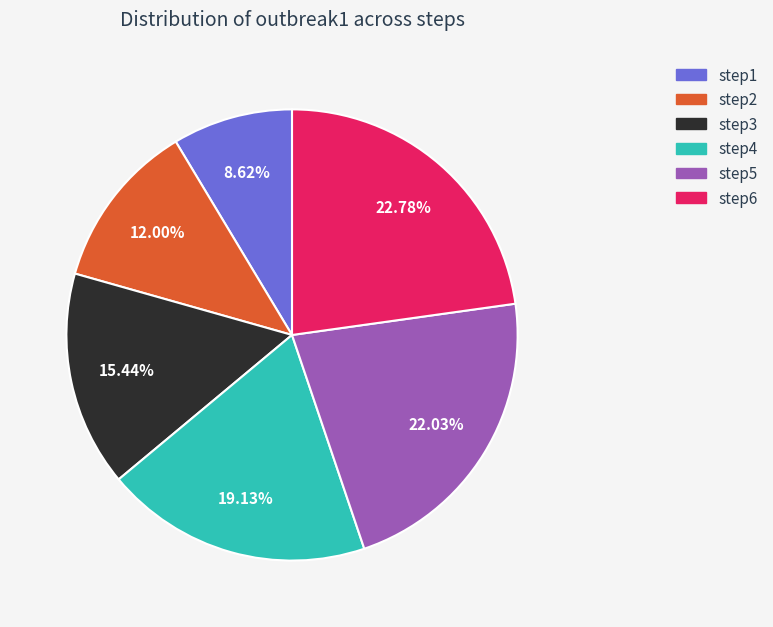

To the nearest percent, what percentage of the pie is step3?

15%